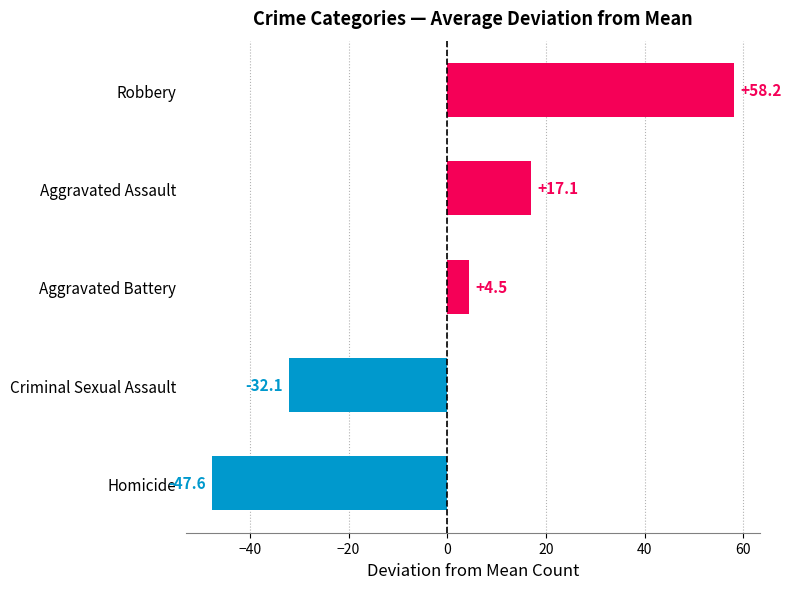

How many data points does each series have?

5